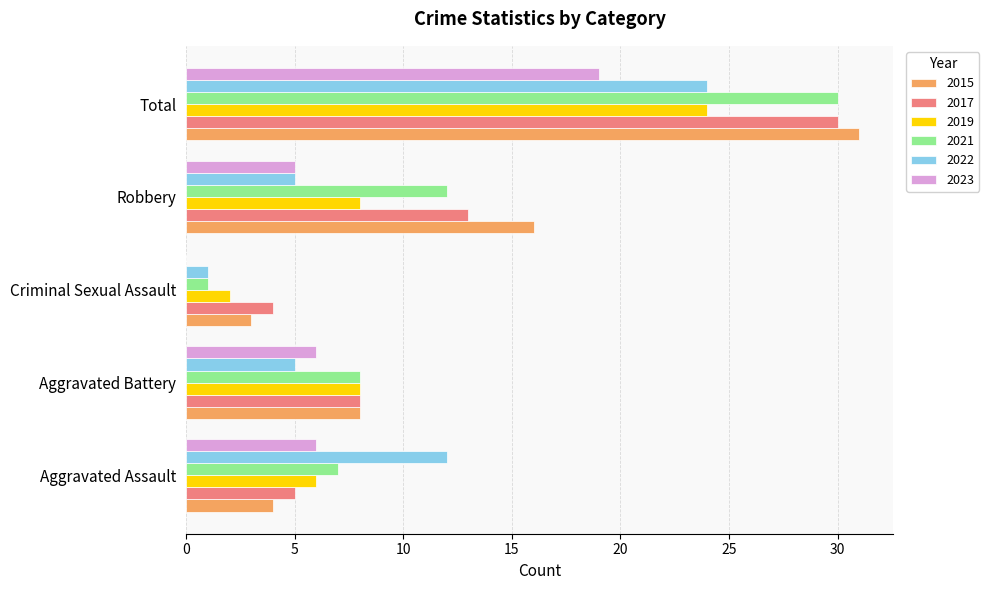

What is the total value across all series at Total?

158